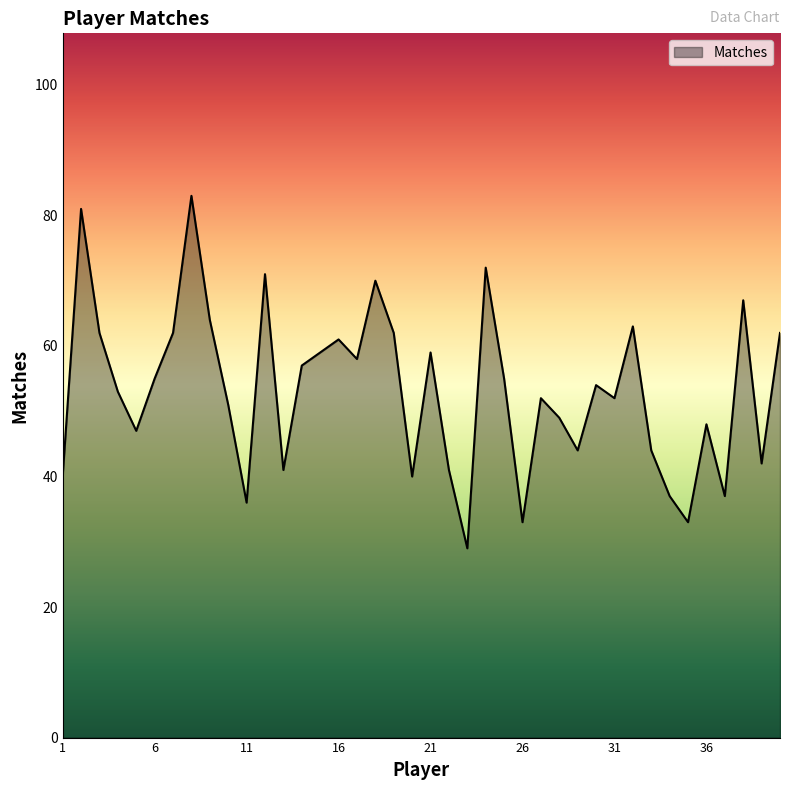

True or false: there are more than 0 points higher than both neighbors.

True